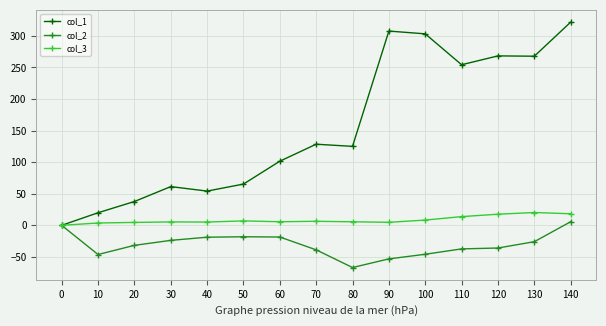

In col_2, how many points are lower than both neighbors (excluding endpoints)?

2